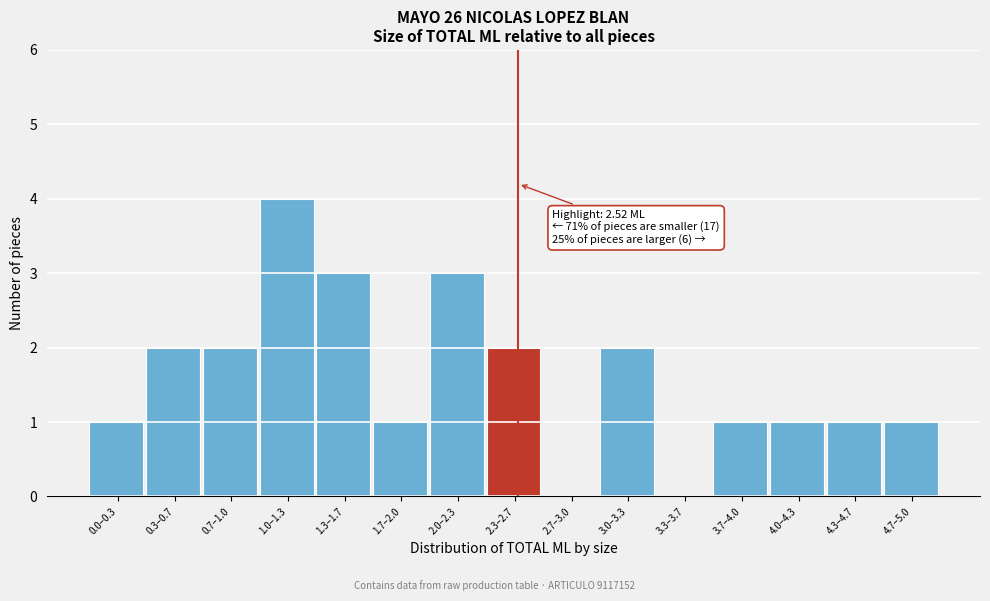

Reading right to left, list all the values displayed in this chart.

4.7–5.0=1	4.3–4.7=1	4.0–4.3=1	3.7–4.0=1	3.3–3.7=0	3.0–3.3=2	2.7–3.0=0	2.3–2.7=2	2.0–2.3=3	1.7–2.0=1	1.3–1.7=3	1.0–1.3=4	0.7–1.0=2	0.3–0.7=2	0.0–0.3=1